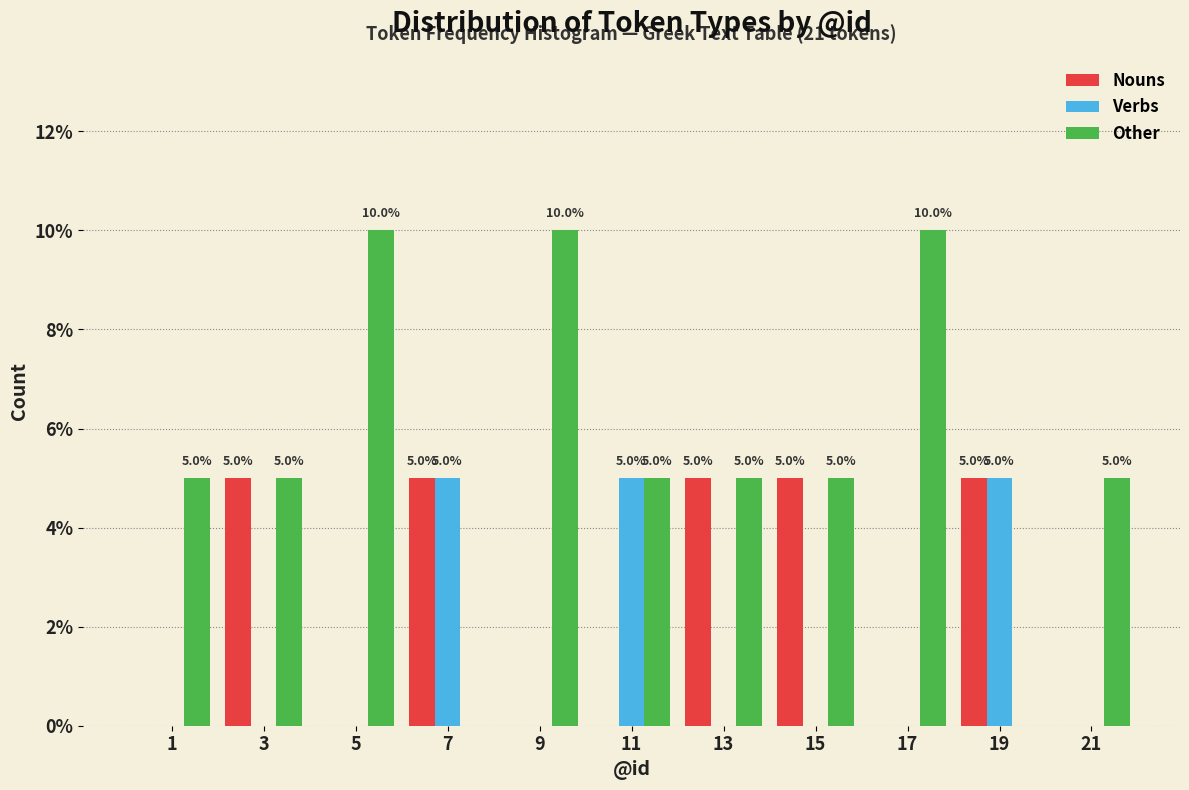

Reading right to left, extract all data points from this chart.

Nouns: 21=0	19=5	17=0	15=5	13=5	11=0	9=0	7=5	5=0	3=5	1=0
Verbs: 21=0	19=5	17=0	15=0	13=0	11=5	9=0	7=5	5=0	3=0	1=0
Other: 21=5	19=0	17=10	15=5	13=5	11=5	9=10	7=0	5=10	3=5	1=5